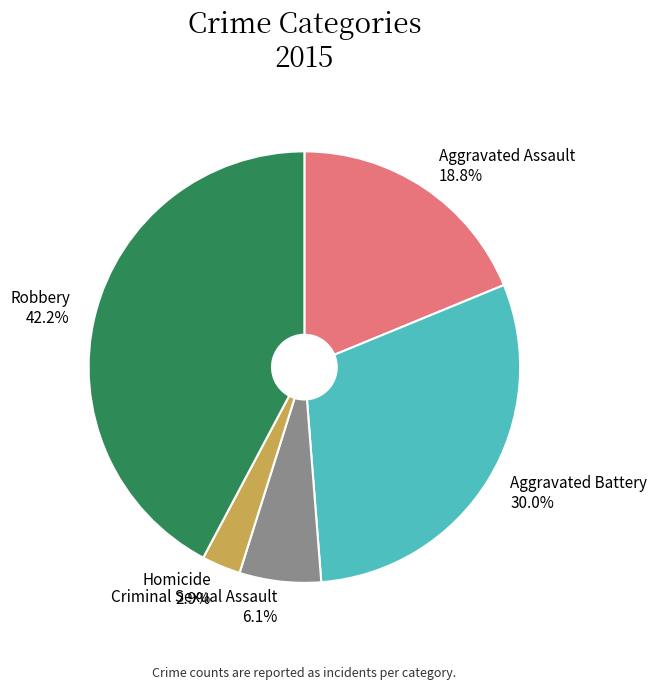

Is it true that Aggravated Assault is 6% of the pie?

False